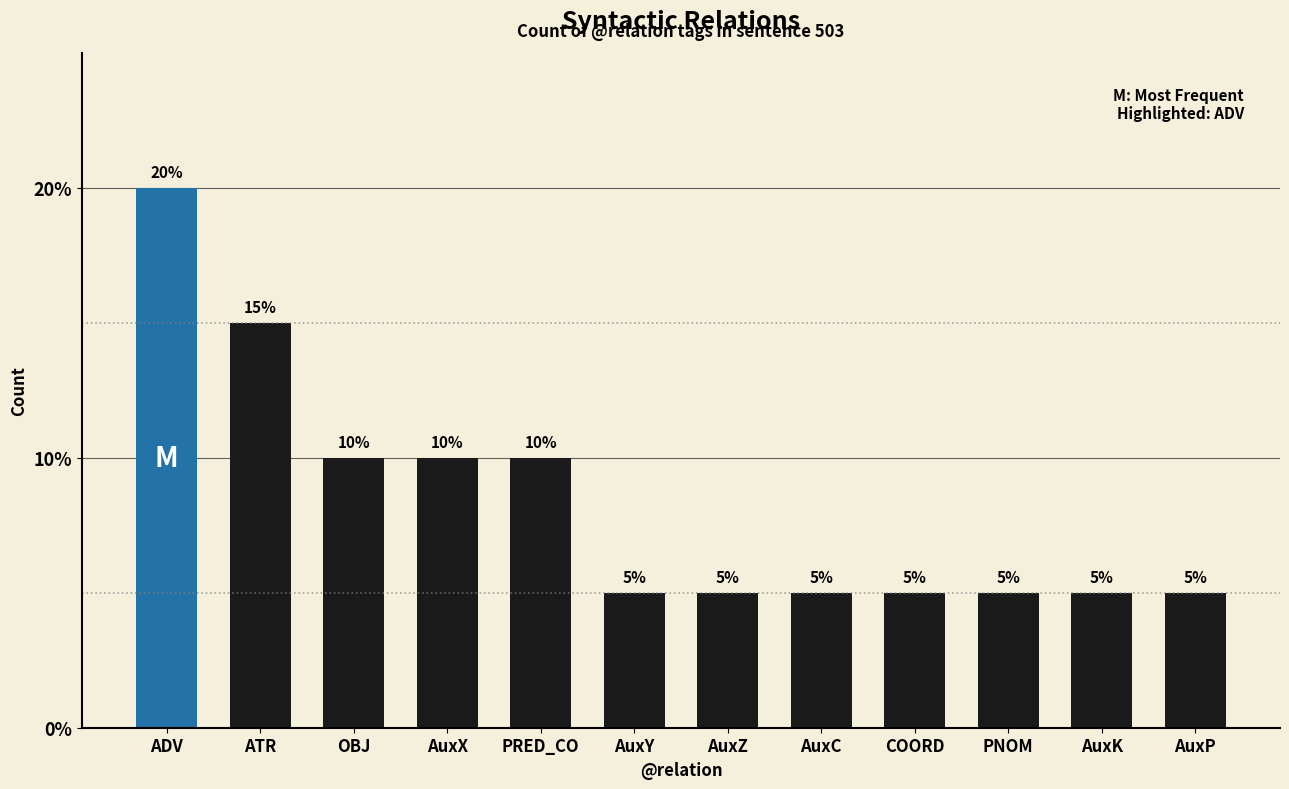

What is the label of the 7th bar from the right?

AuxY